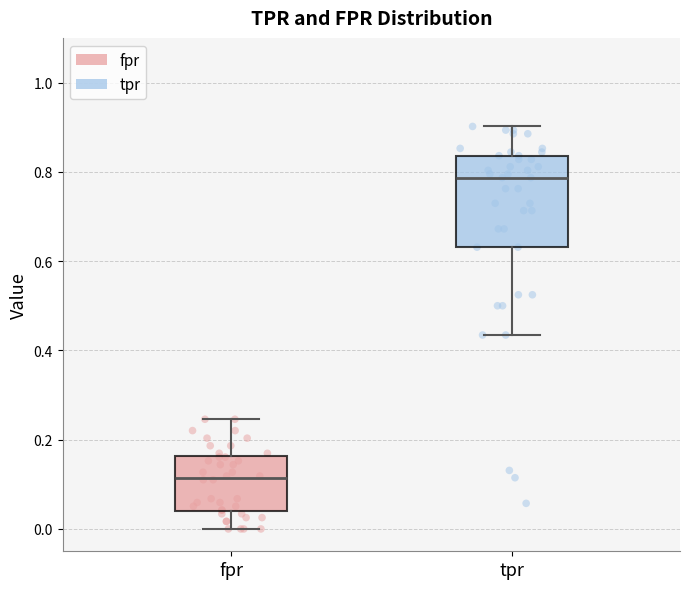

Where does the lower whisker of the box for fpr end on the y-axis? The values are not printed on the chart, so give them approximately, as read against the axis.

0.00